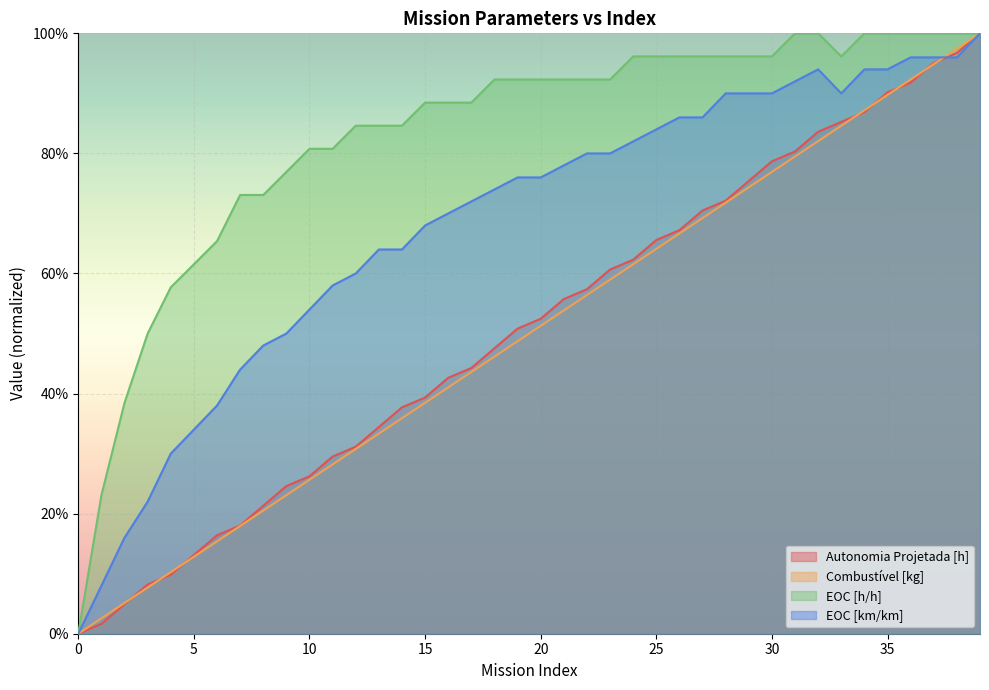

Between which two adjacent categories do Autonomia Projetada [h] and Combustível [kg] first intersect?

2 and 3